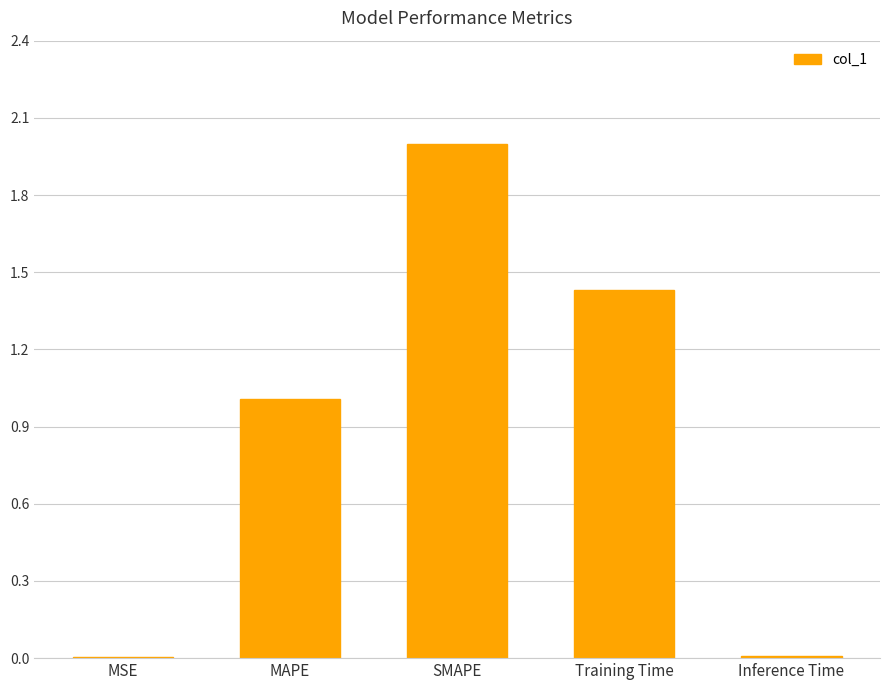

What is the sum of all values?

4.5